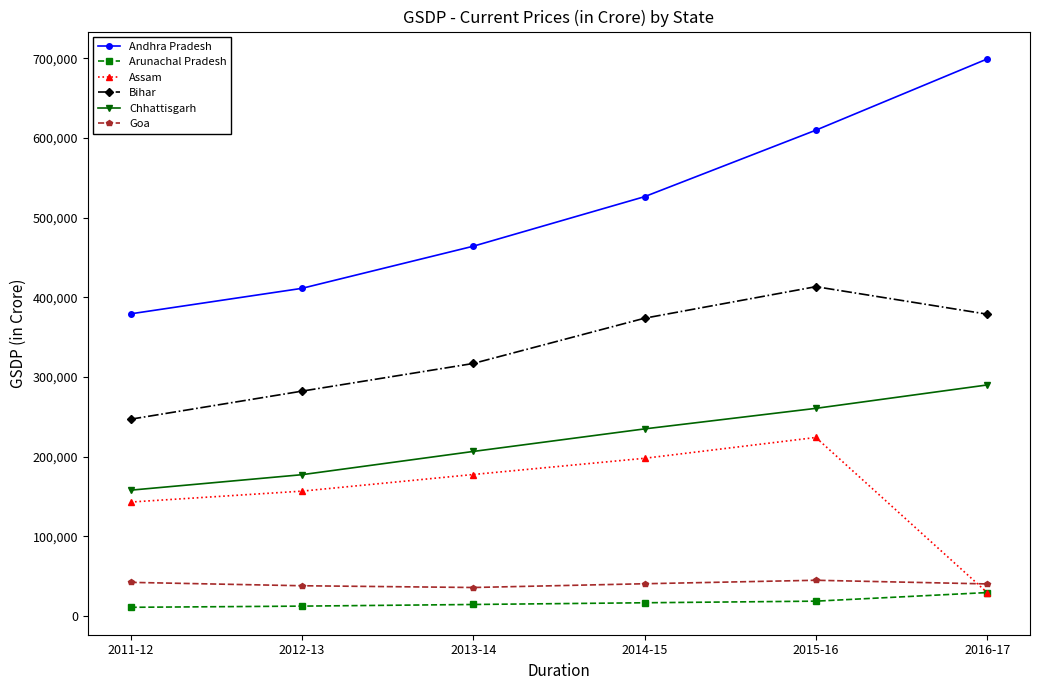

Does the chart display data point markers on the line(s)?

Yes